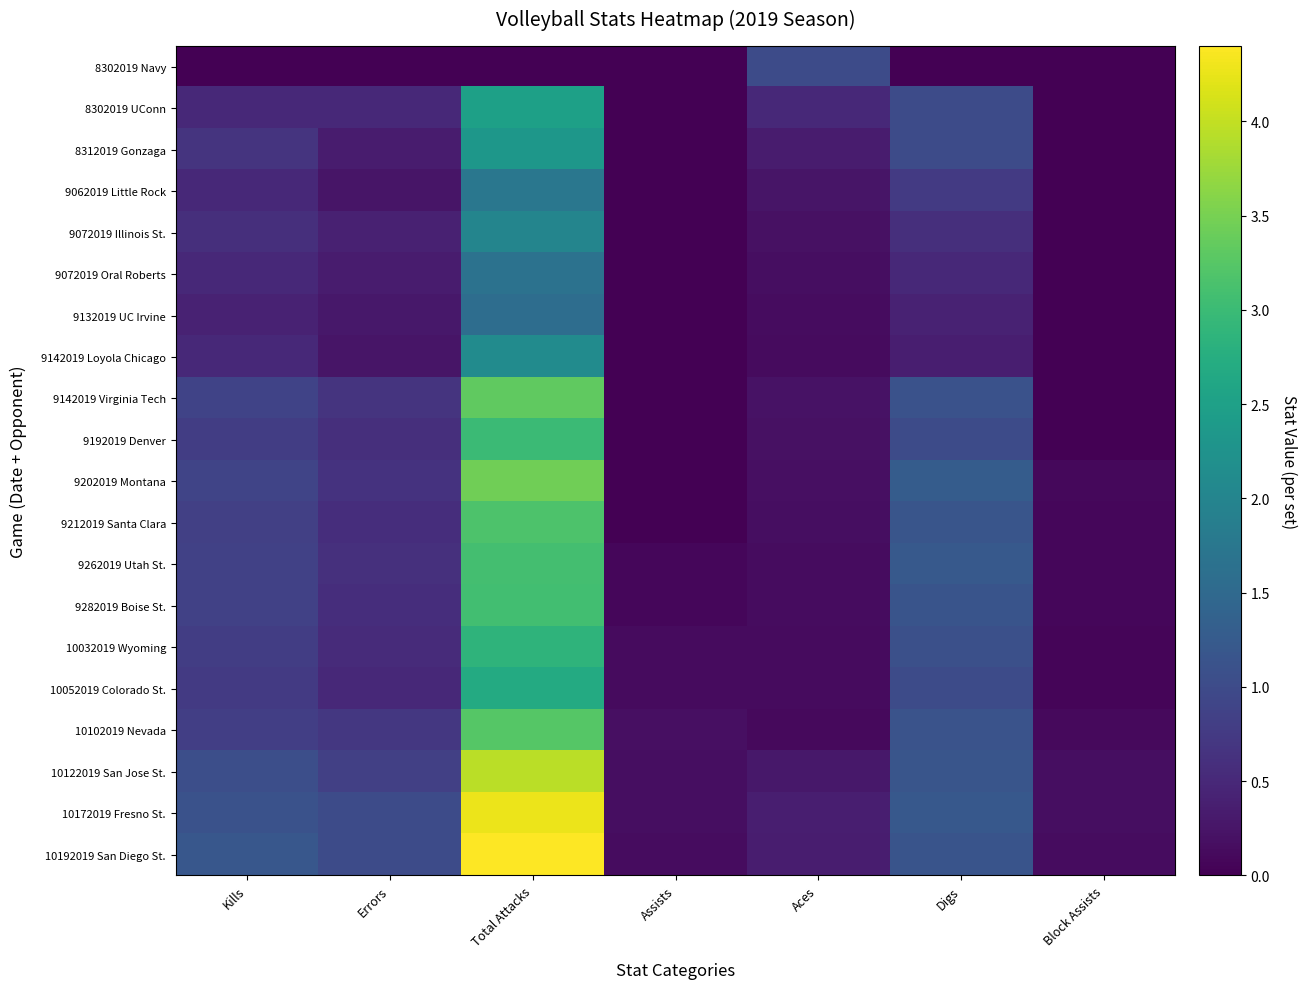

Which category has the highest value in the 10102019 Nevada series?

Total Attacks